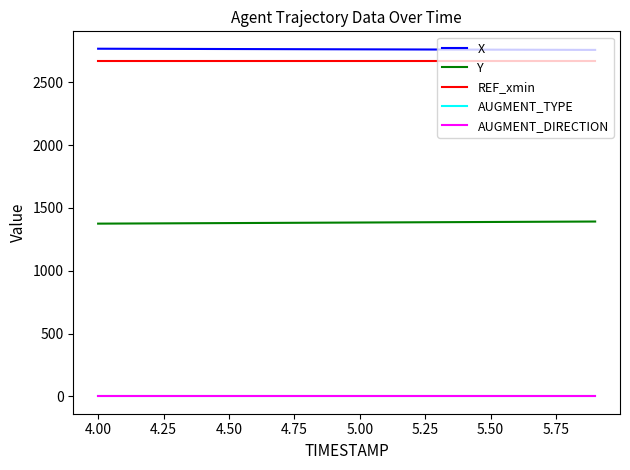

What is the greatest value displayed?

2768.4